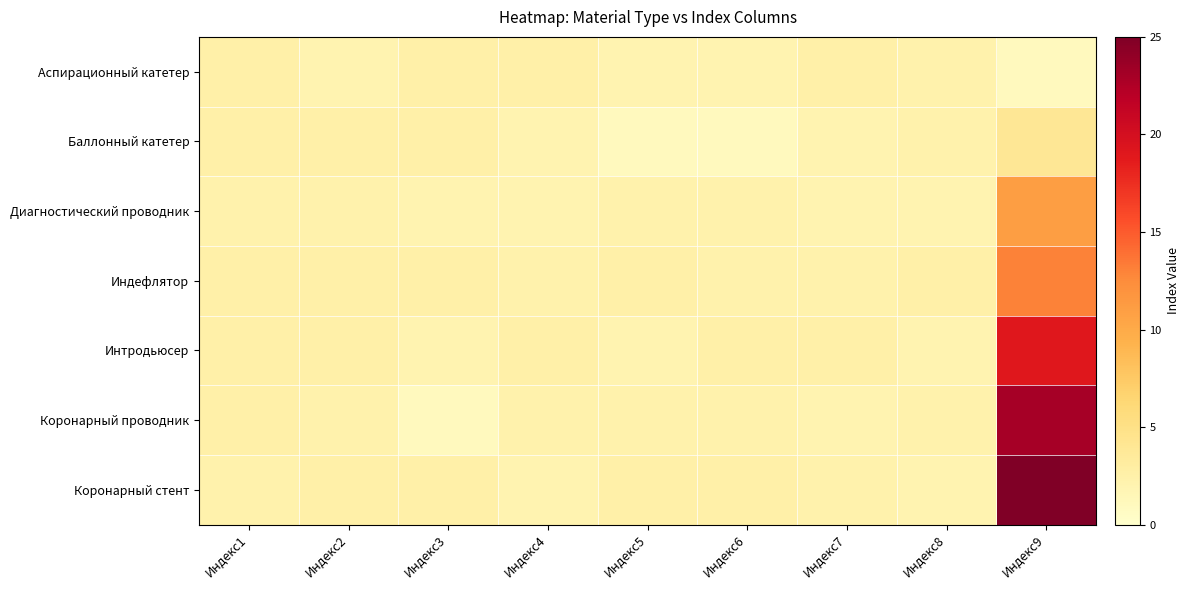

Reading right to left, list all the values displayed in this chart.

Аспирационный катетер: Индекс9=1.0	Индекс8=2.3	Индекс7=2.6	Индекс6=2.0	Индекс5=2.0	Индекс4=2.6	Индекс3=2.6	Индекс2=2.0	Индекс1=2.6
Баллонный катетер: Индекс9=4.0	Индекс8=2.3	Индекс7=2.0	Индекс6=1.0	Индекс5=1.0	Индекс4=2.0	Индекс3=2.6	Индекс2=2.6	Индекс1=2.6
Диагностический проводник: Индекс9=11.0	Индекс8=2.0	Индекс7=2.0	Индекс6=2.3	Индекс5=2.3	Индекс4=2.0	Индекс3=2.0	Индекс2=2.3	Индекс1=2.3
Индефлятор: Индекс9=13.0	Индекс8=2.6	Индекс7=2.3	Индекс6=2.3	Индекс5=2.6	Индекс4=2.3	Индекс3=2.6	Индекс2=2.6	Индекс1=2.6
Интродьюсер: Индекс9=19.0	Индекс8=2.0	Индекс7=2.6	Индекс6=2.6	Индекс5=2.0	Индекс4=2.6	Индекс3=2.0	Индекс2=2.6	Индекс1=2.6
Коронарный проводник: Индекс9=23.0	Индекс8=2.3	Индекс7=2.0	Индекс6=2.3	Индекс5=2.3	Индекс4=2.3	Индекс3=1.0	Индекс2=2.3	Индекс1=2.6
Коронарный стент: Индекс9=36.0	Индекс8=2.0	Индекс7=2.3	Индекс6=2.6	Индекс5=2.6	Индекс4=2.0	Индекс3=2.6	Индекс2=2.6	Индекс1=2.3